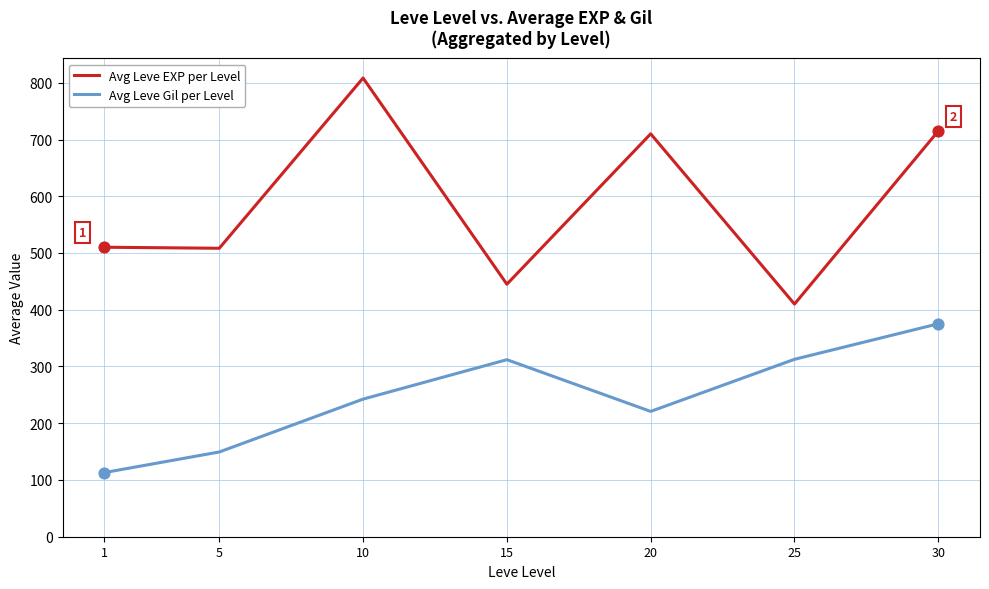

Which series has the largest total across all categories?

Avg Leve EXP per Level